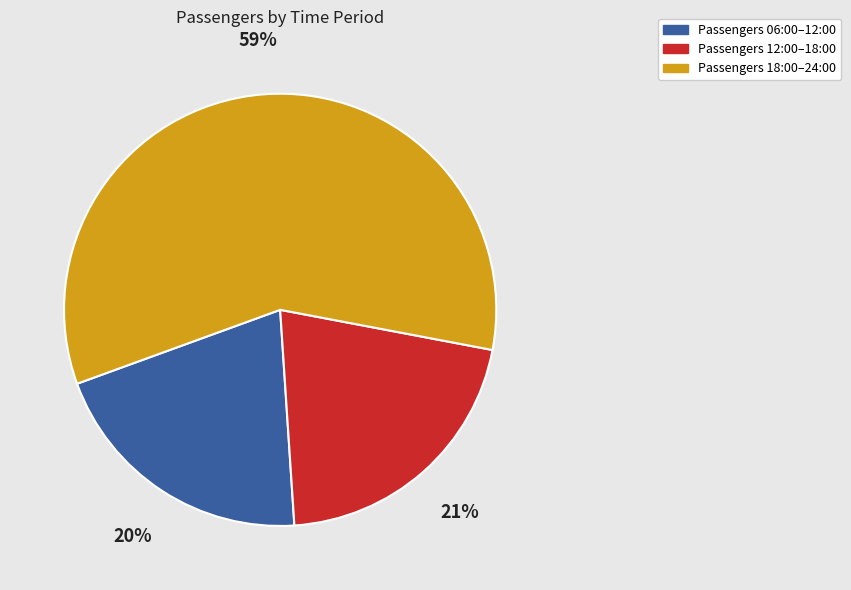

Is there a majority slice in this chart?

Yes